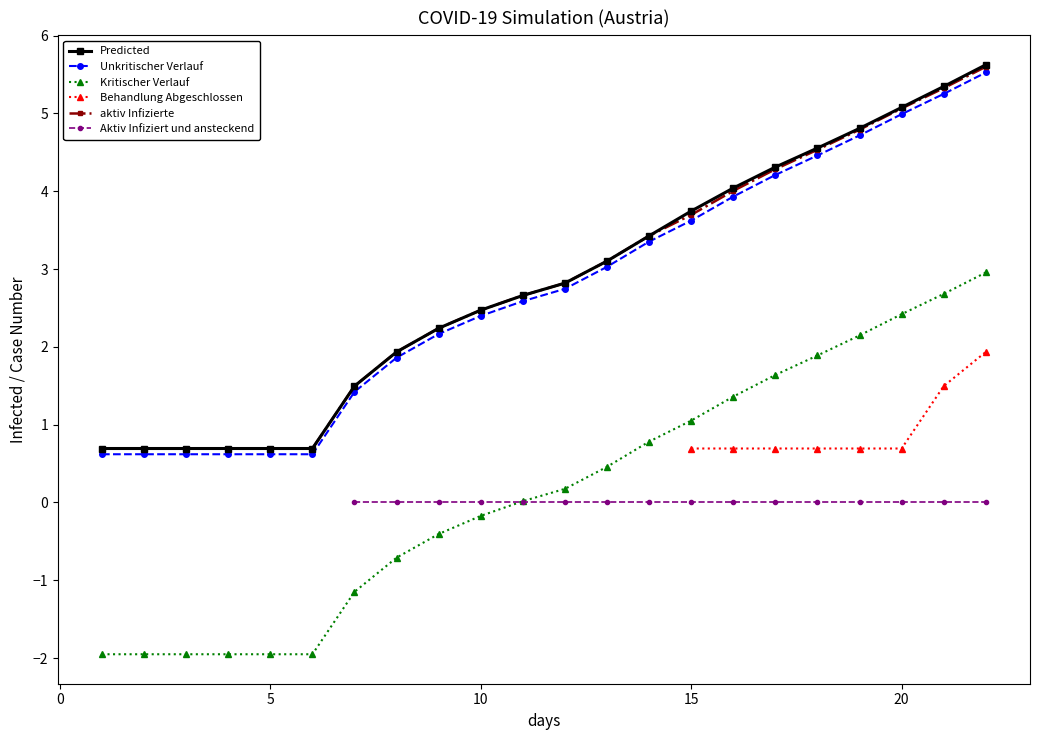

Which series has the largest total across all categories?

Predicted